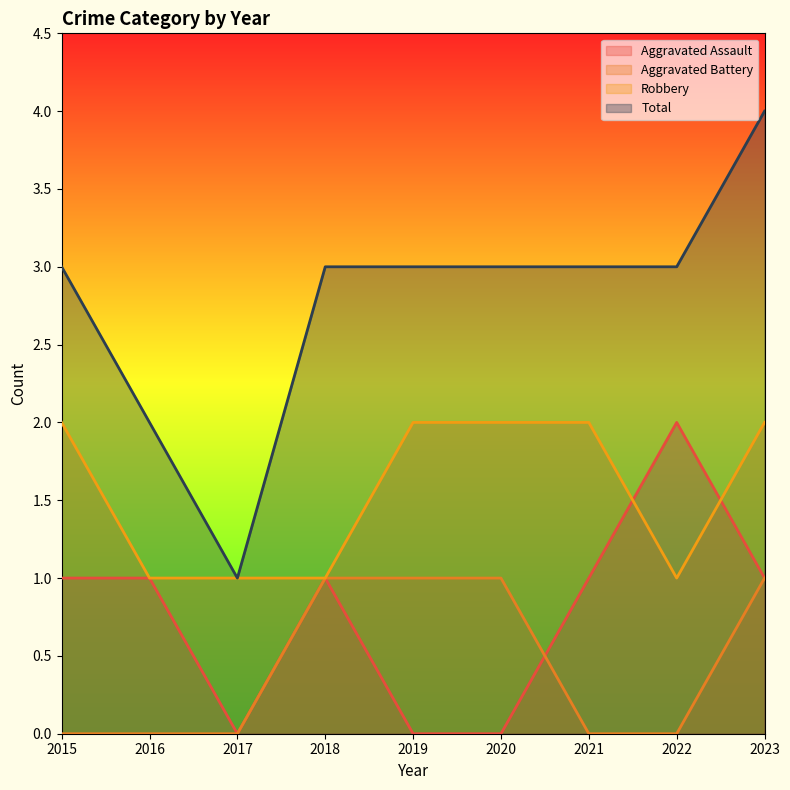

At 2018, list the series in order from smallest to largest.

Aggravated Assault, Aggravated Battery, Robbery, Total